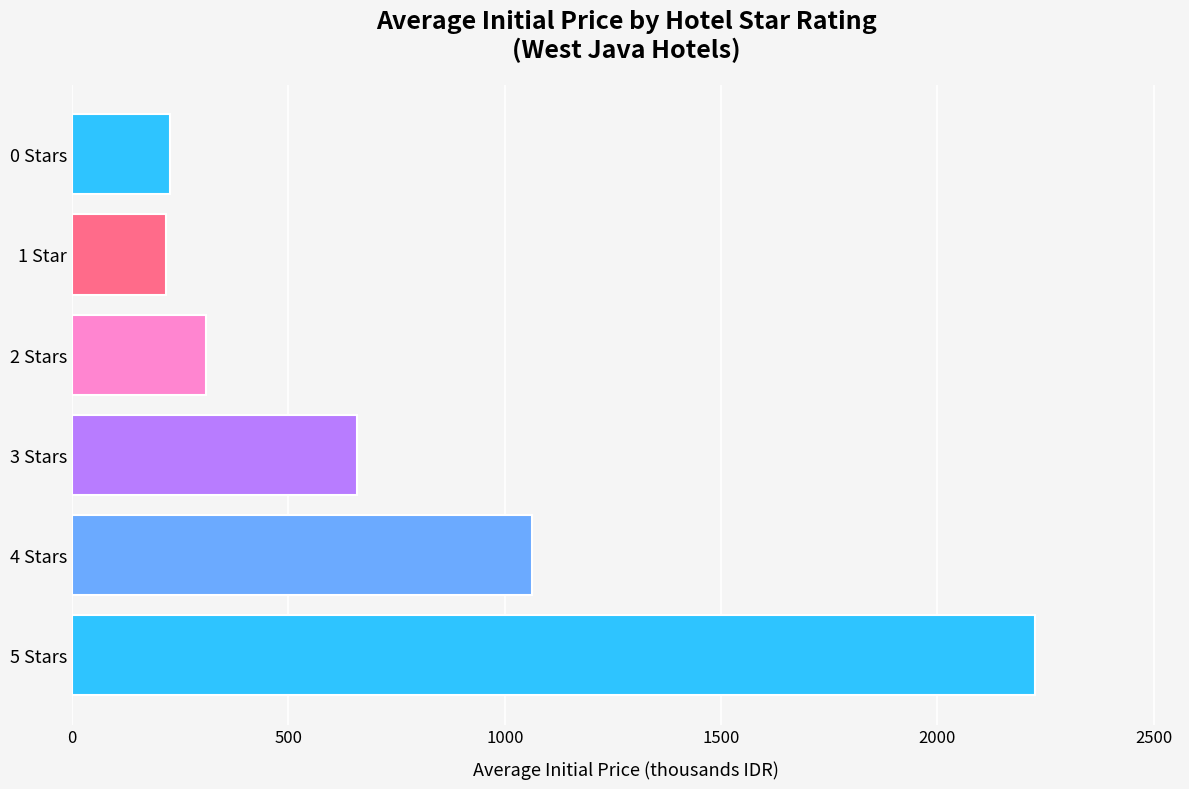

Approximately how many times larger is the value at 3 Stars compared to 5 Stars?

0.3